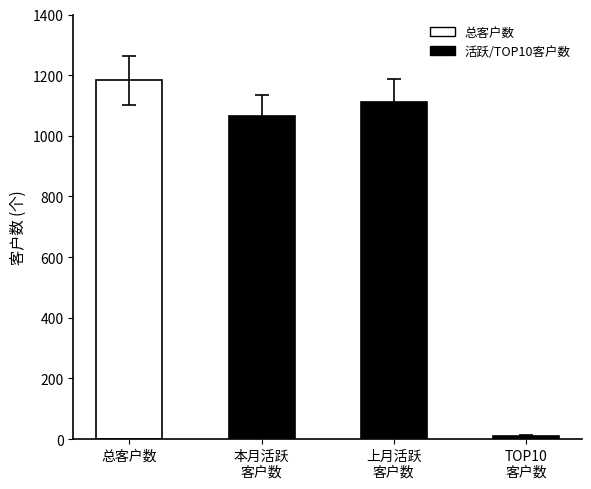

Reading right to left, what are all the values shown in this chart?

10	1111	1066	1183